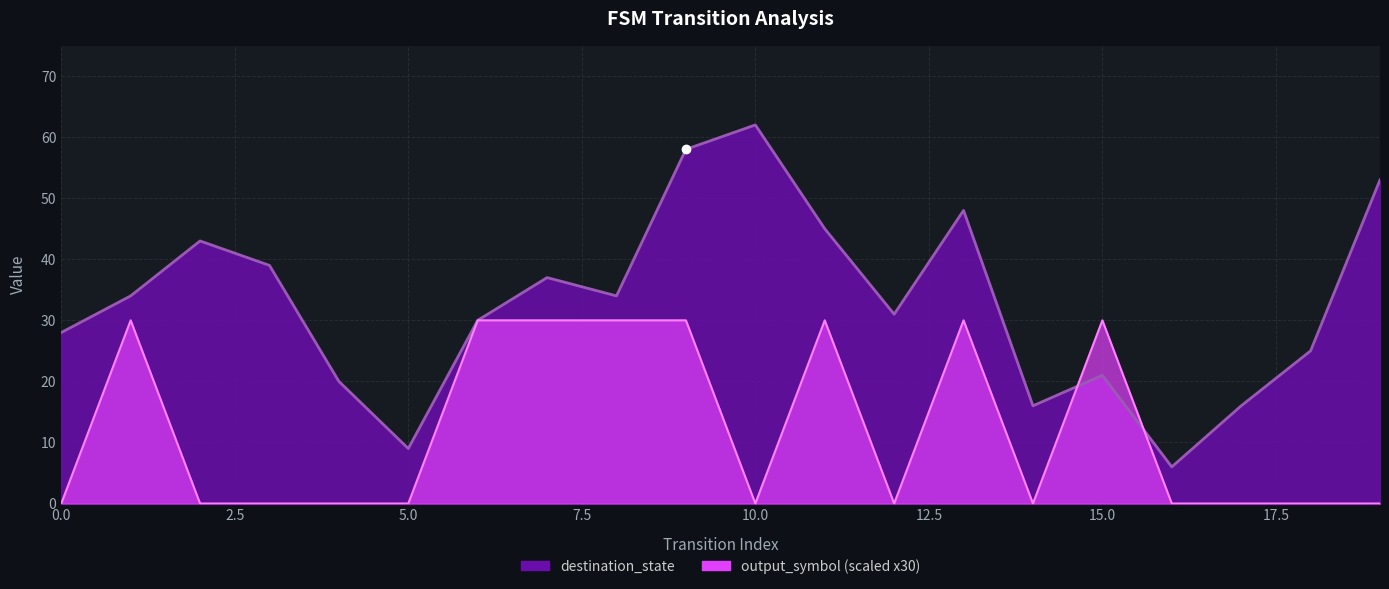

List the series in order of their overall mean, lowest first.

output_symbol, destination_state